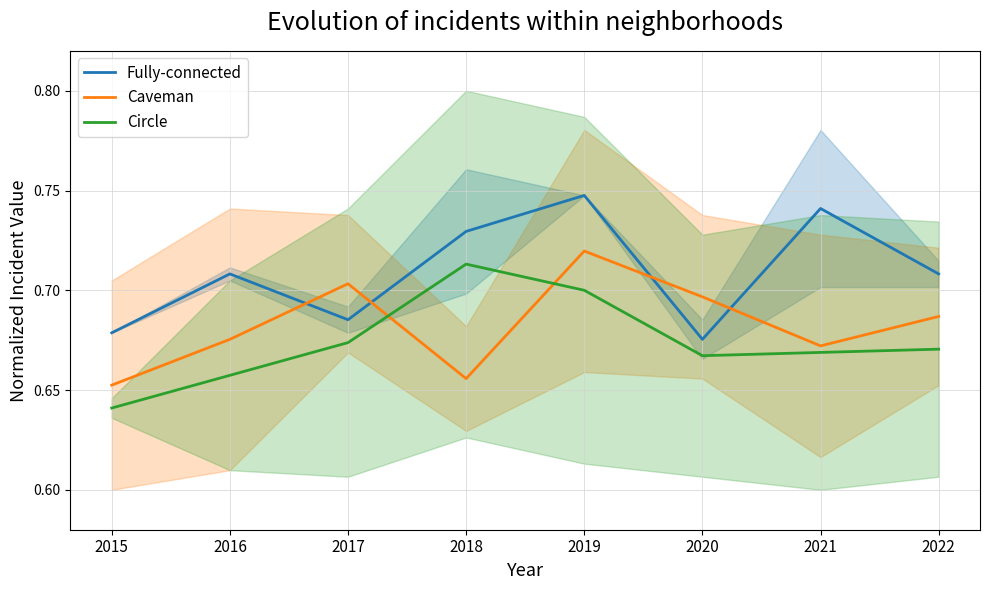

What is the difference between the maximum and minimum values in the Caveman series?

0.1